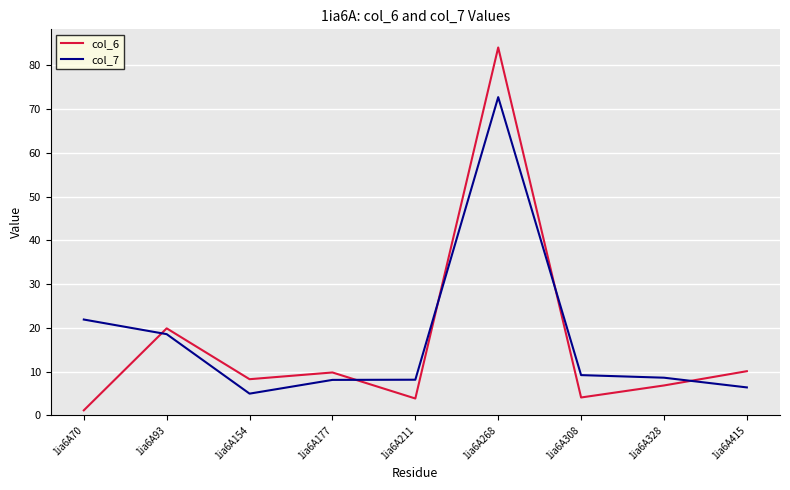

What is the average value of the col_7 series?

17.6